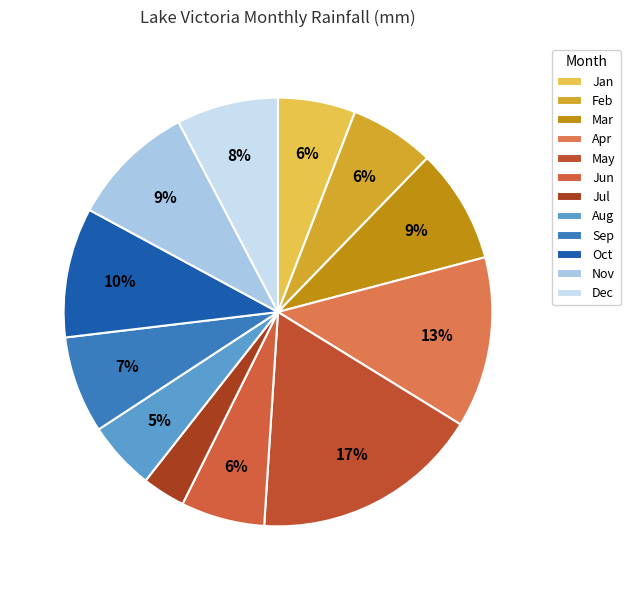

How many slices are in this pie chart?

12